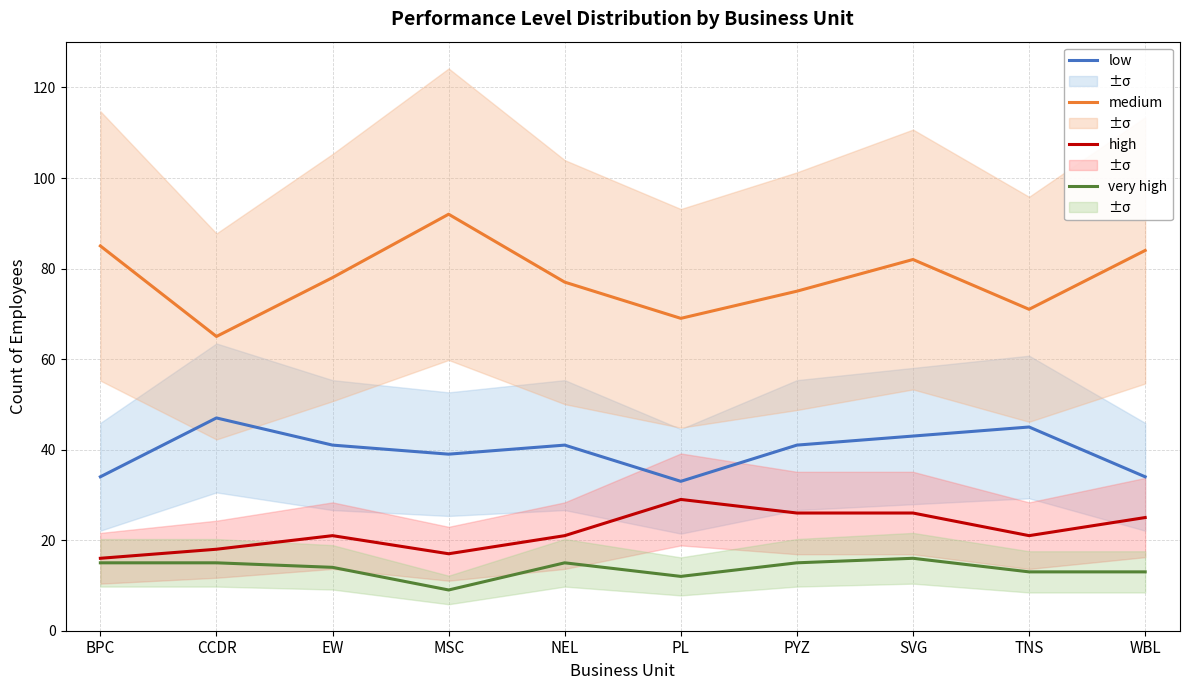

At which label does high first exceed 21?

PL